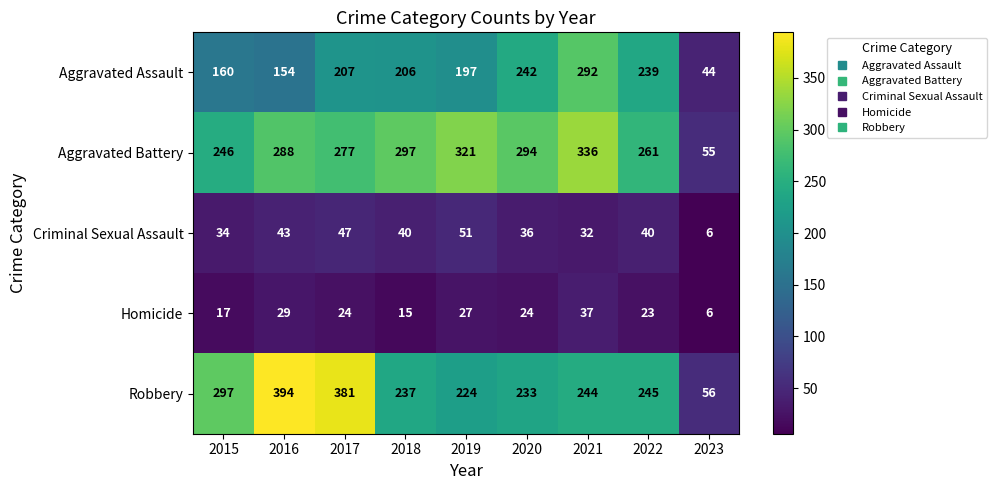

Which series changed the most between 2016 and 2018?

Robbery